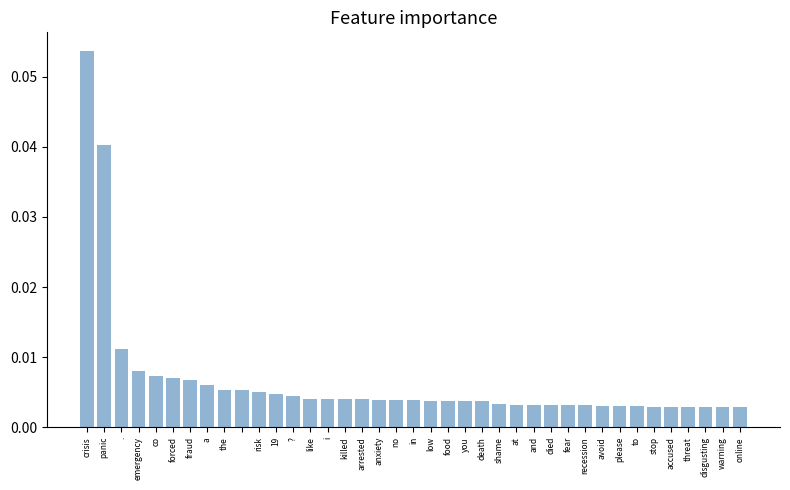

Reading left to right, transcribe all the data shown in this chart.

0.1	0.0	0.0	0.0	0.0	0.0	0.0	0.0	0.0	0.0	0.0	0.0	0.0	0.0	0.0	0.0	0.0	0.0	0.0	0.0	0.0	0.0	0.0	0.0	0.0	0.0	0.0	0.0	0.0	0.0	0.0	0.0	0.0	0.0	0.0	0.0	0.0	0.0	0.0